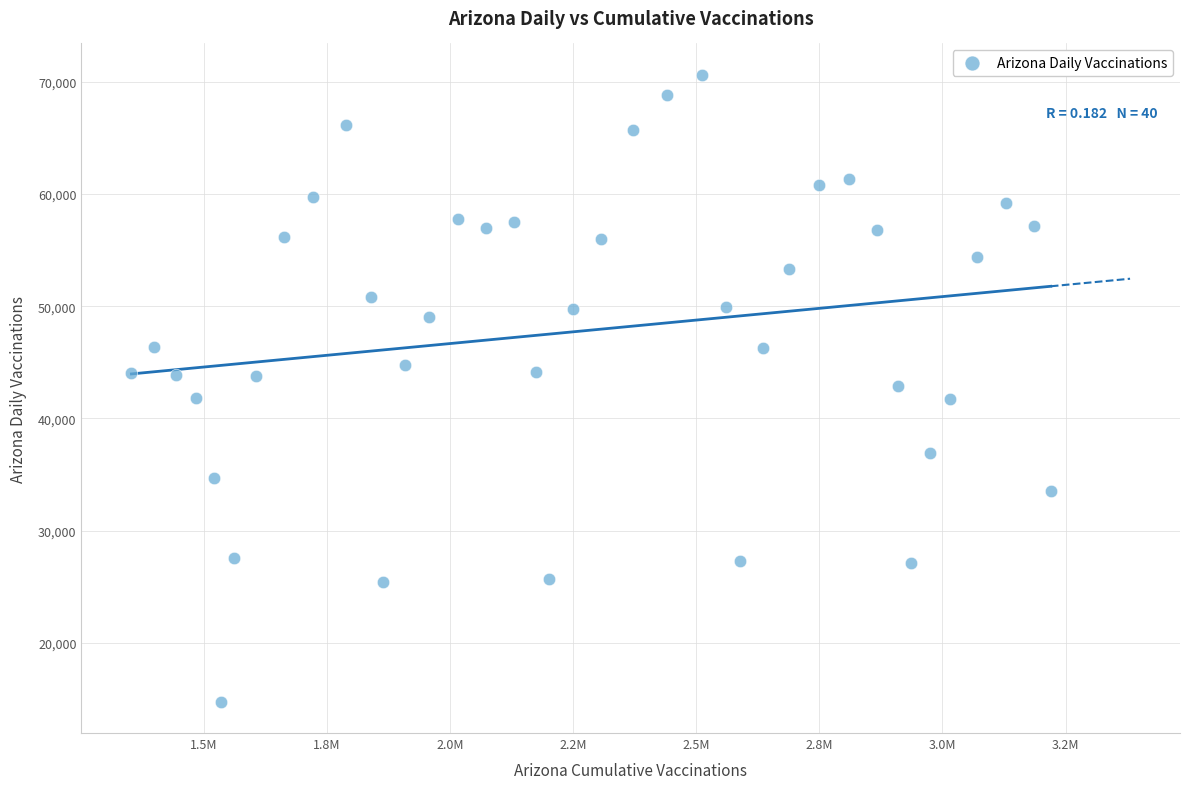

What is the range of Y values (max minus min)?

55860